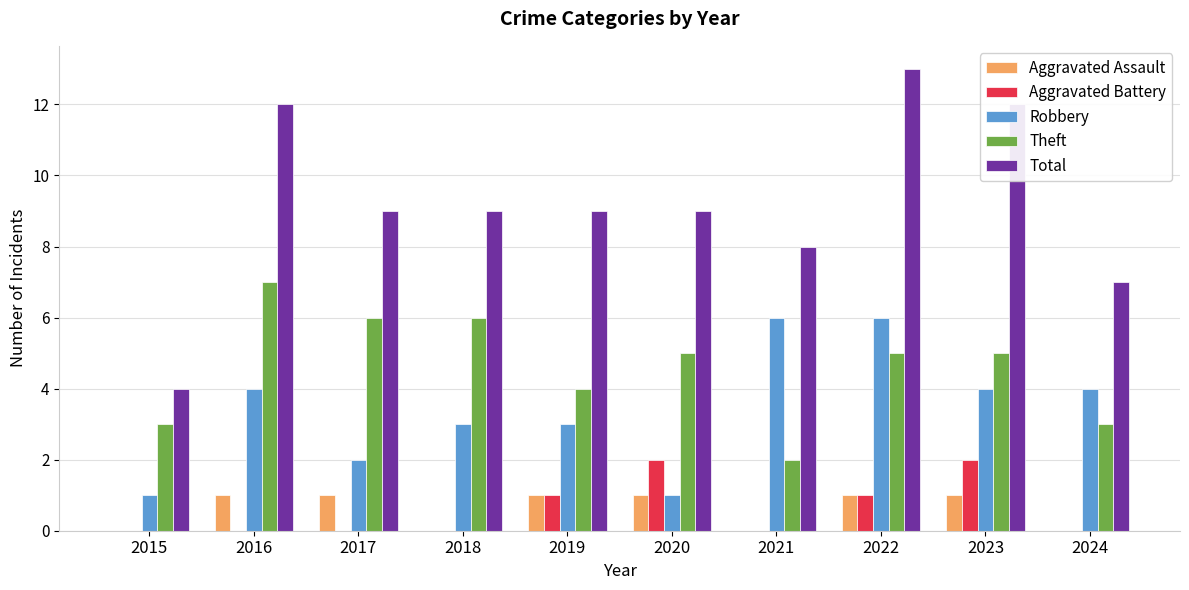

Count the number of data series in this chart.

5